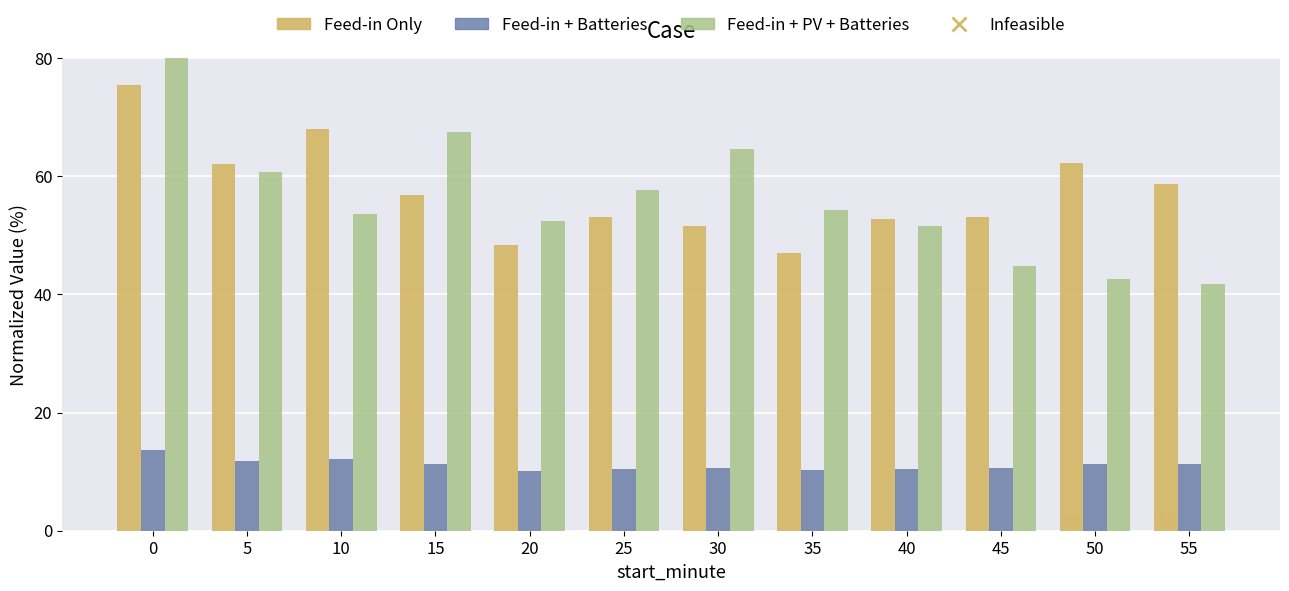

Which series has the largest Y range (max minus min)?

Feed-in + PV + Batteries